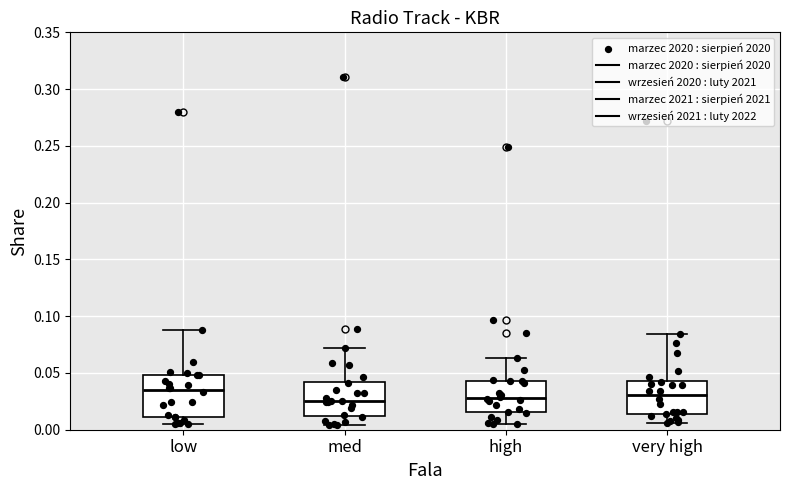

Reading left to right, read every box against the y-axis: the position of its median line, the range the box covers, and the ends of its whiskers. The values are not printed on the chart, so give them approximately, as read against the axis.

low: median 0.035, box 0.010 to 0.050, whiskers 0.005 to 0.090
med: median 0.025, box 0.015 to 0.040, whiskers 0.005 to 0.070
high: median 0.030, box 0.015 to 0.045, whiskers 0.005 to 0.065
very high: median 0.030, box 0.015 to 0.045, whiskers 0.005 to 0.085